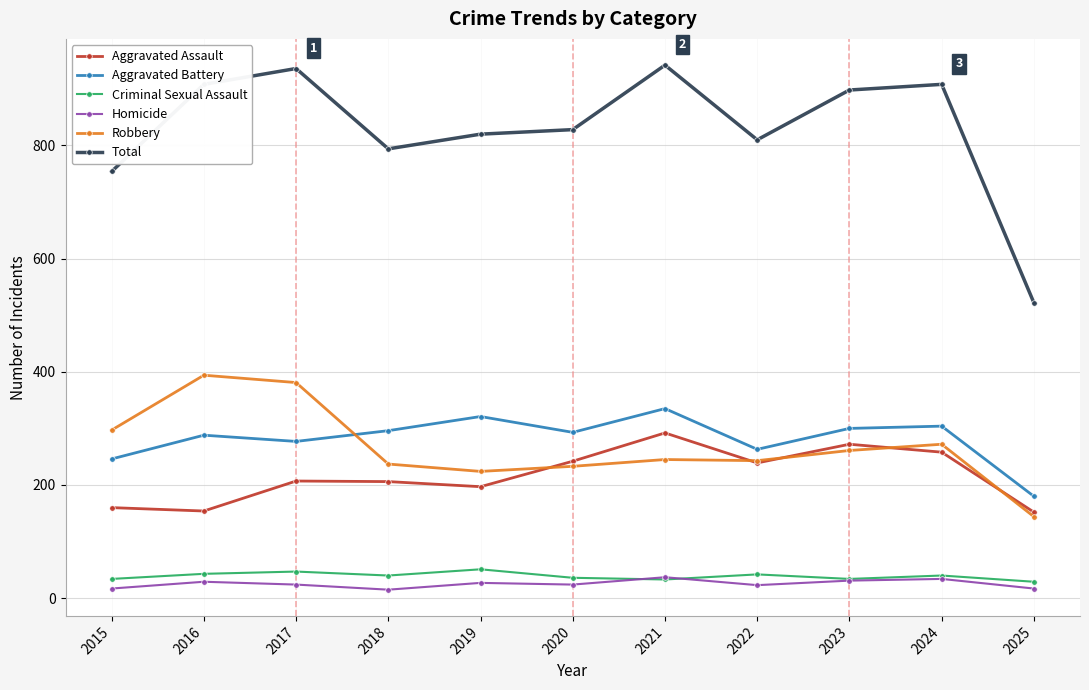

How many lines are shown in the chart?

6